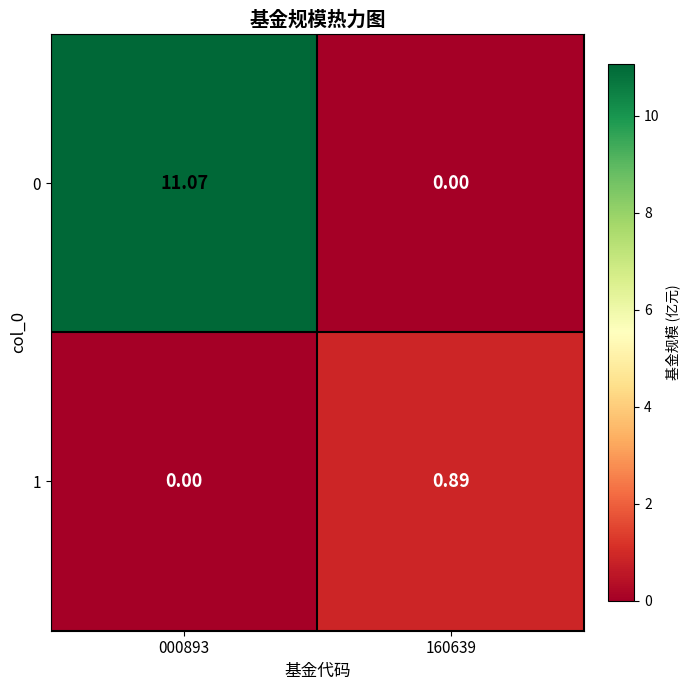

Is the value of 1 at 160639 greater than the value of 0 at 160639?

Yes